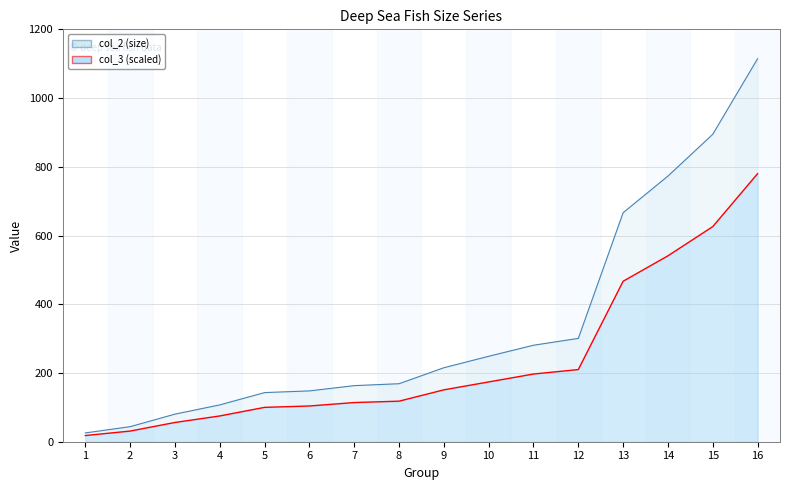

How many lines are shown in the chart?

2